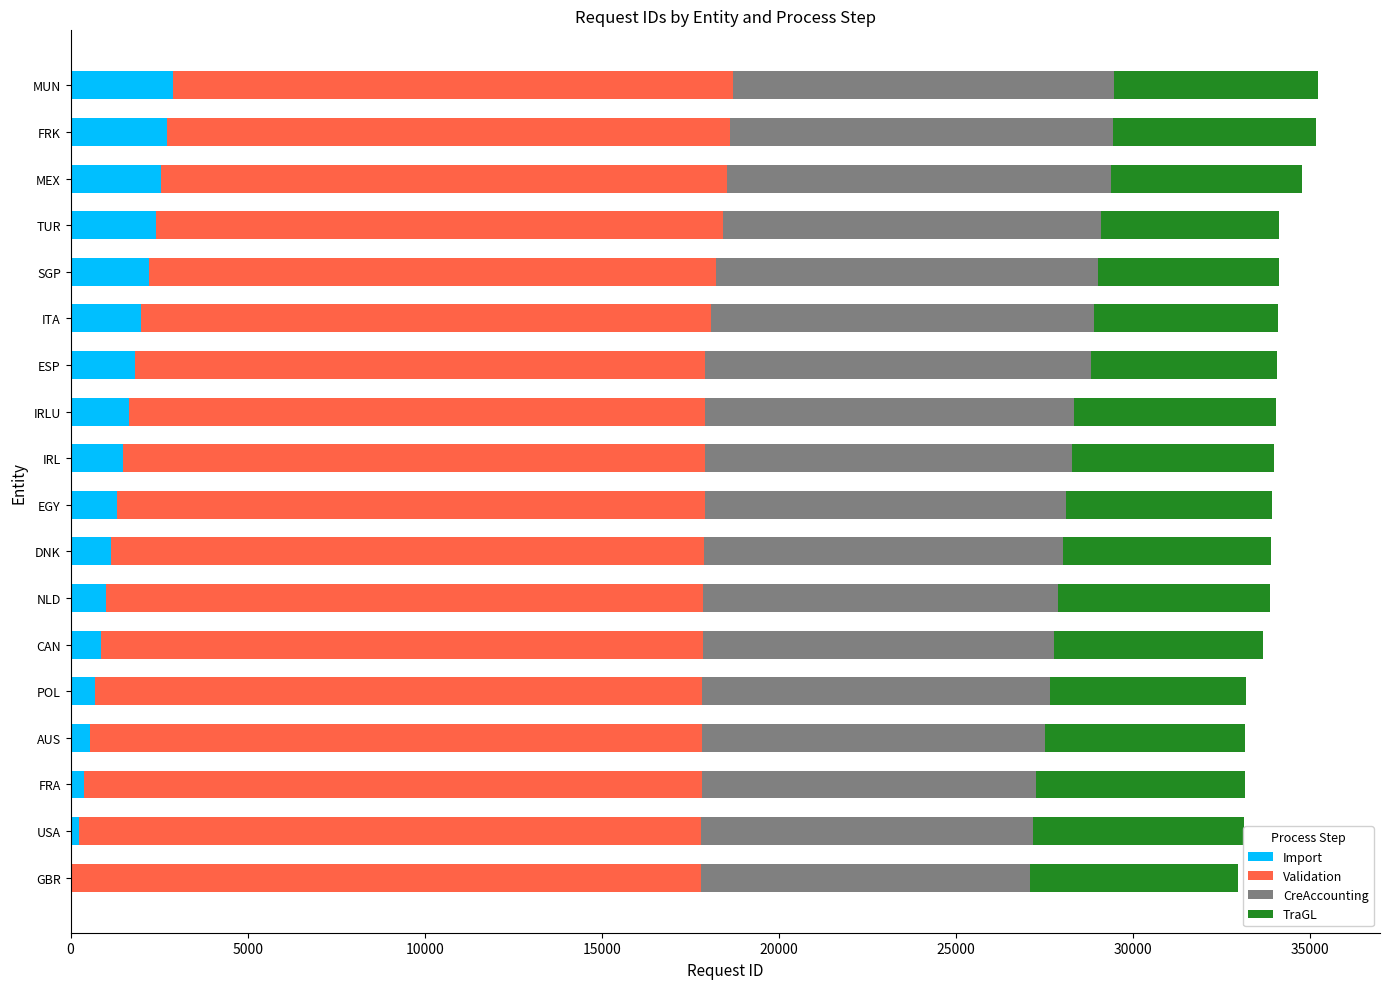

Which series has the largest total across all categories?

Validation